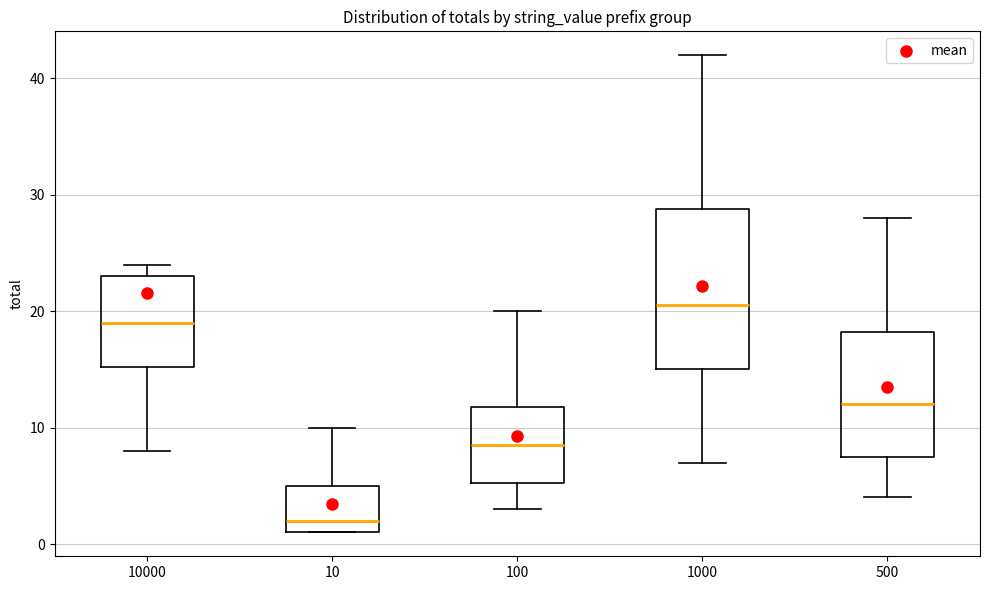

Reading left to right, transcribe this box plot: for each box, give where its median line is, the range the box spans, and where its two whiskers end, as read against the y-axis. The values are not printed on the chart, so give them approximately, as read against the axis.

10000: median 19, box 15 to 23, whiskers 8 to 24
10: median 2, box 1 to 5, whiskers 1 to 10
100: median 9, box 5 to 12, whiskers 3 to 20
1000: median 21, box 15 to 29, whiskers 7 to 42
500: median 12, box 8 to 18, whiskers 4 to 28